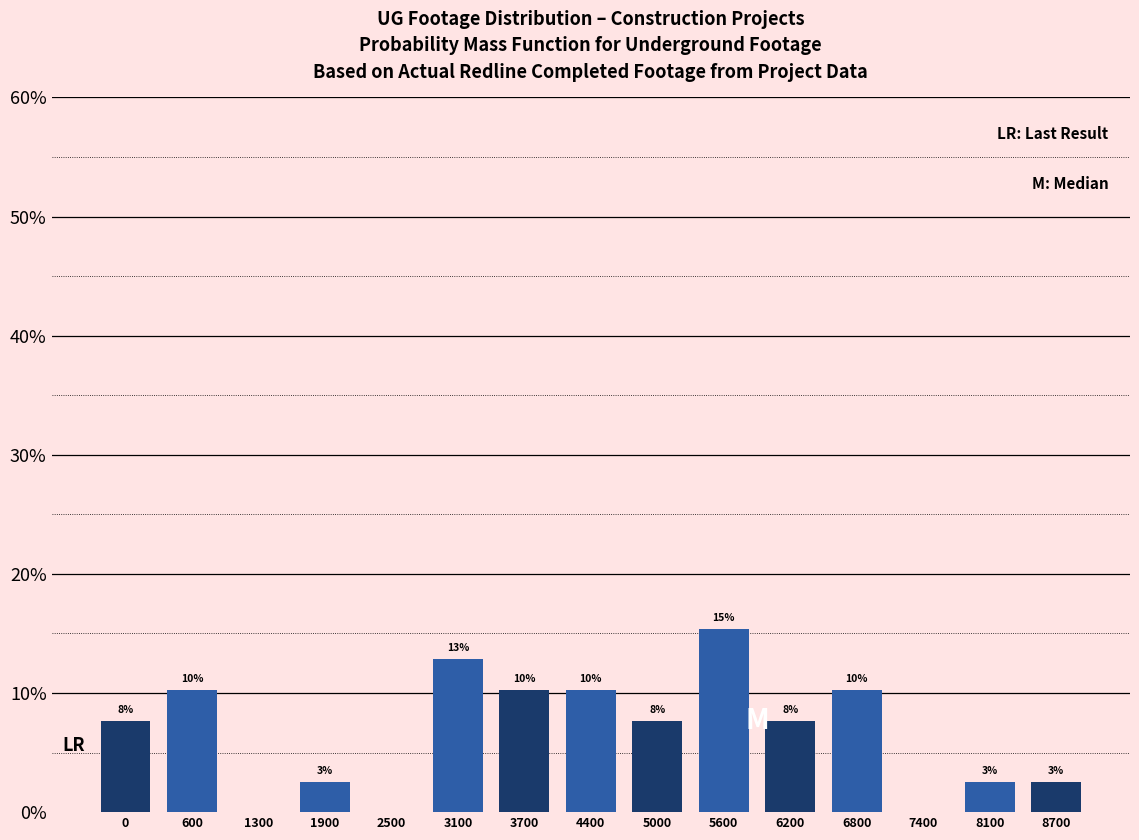

Reading left to right, extract all data points from this chart.

0=7.7	600=10.3	1300=0.0	1900=2.6	2500=0.0	3100=12.8	3700=10.3	4400=10.3	5000=7.7	5600=15.4	6200=7.7	6800=10.3	7400=0.0	8100=2.6	8700=2.6